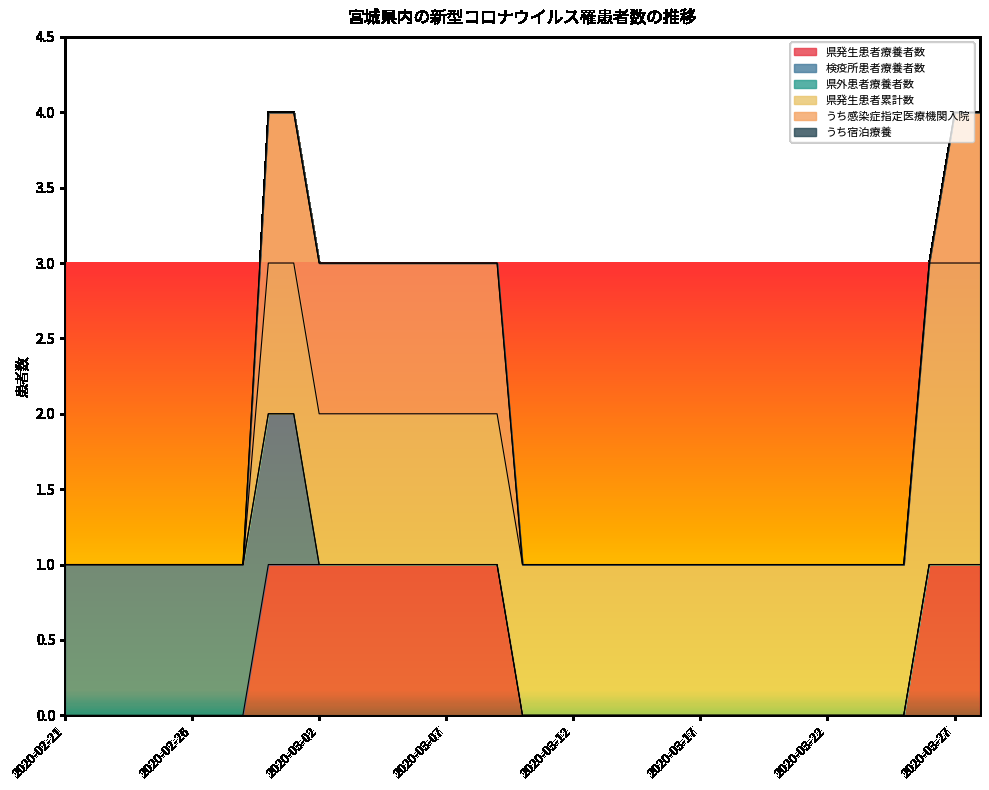

What is the total value across all series at 2020-03-21?

1